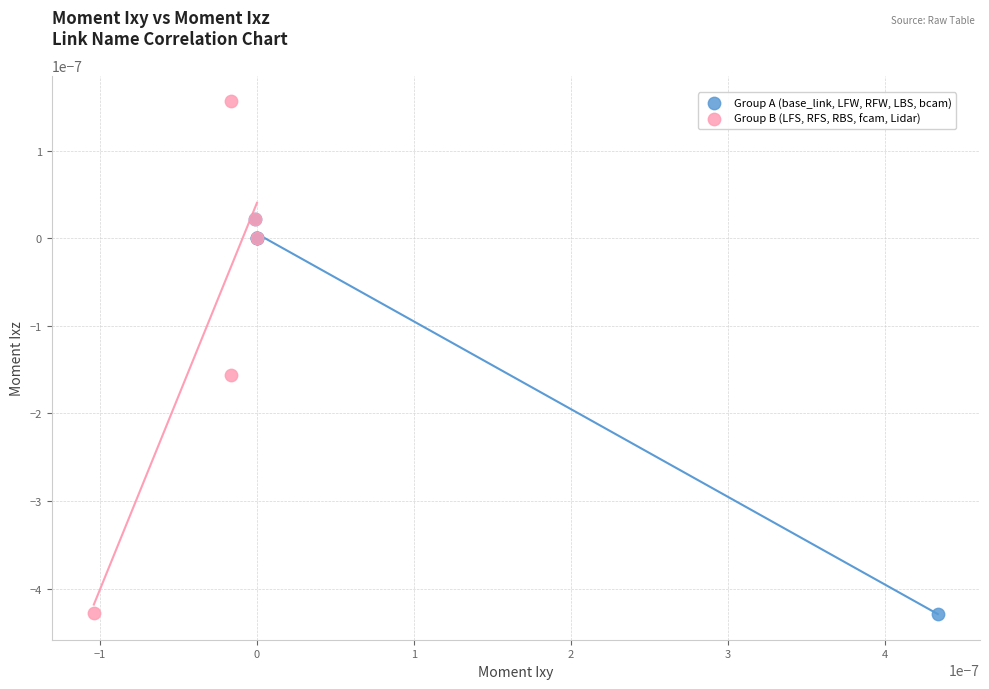

Which series has the largest Y range (max minus min)?

Group B (LFS, RFS, RBS, fcam, Lidar)